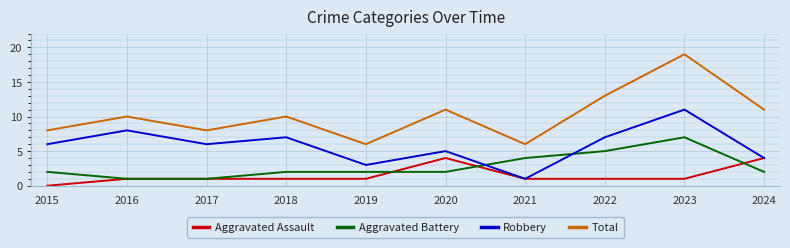

After their last crossing, which series has the higher values: Robbery or Aggravated Battery?

Robbery